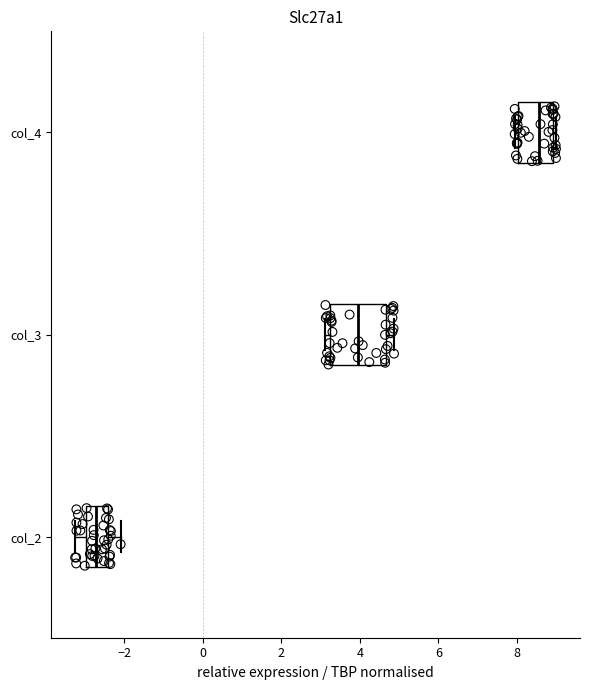

Which box has the furthest to the left median line?

col_2